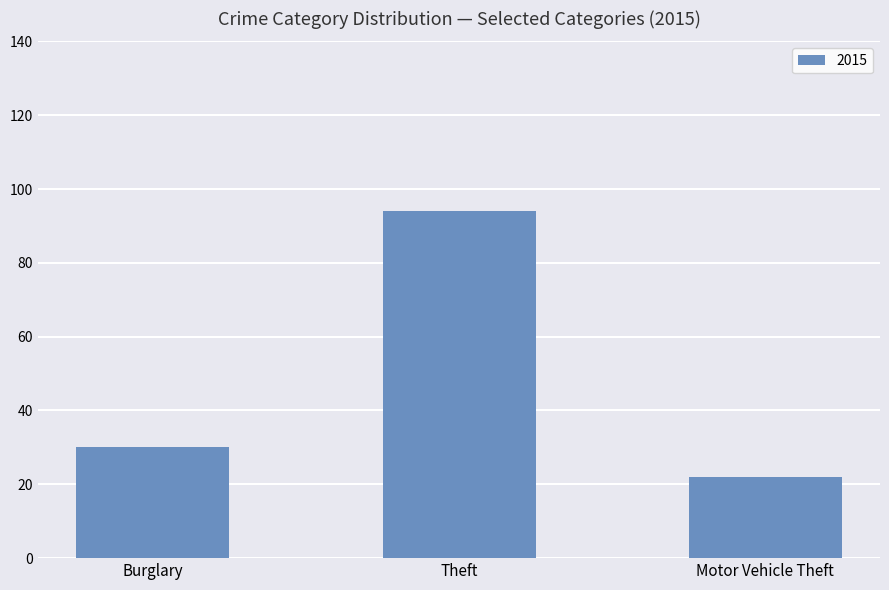

Reading left to right, what are all the values shown in this chart?

30	94	22